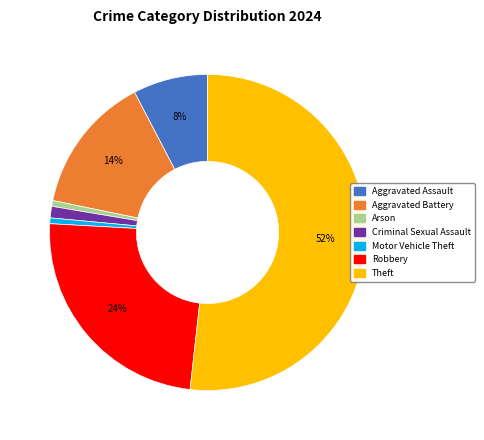

Do Motor Vehicle Theft and Theft together represent more than half of the pie?

Yes